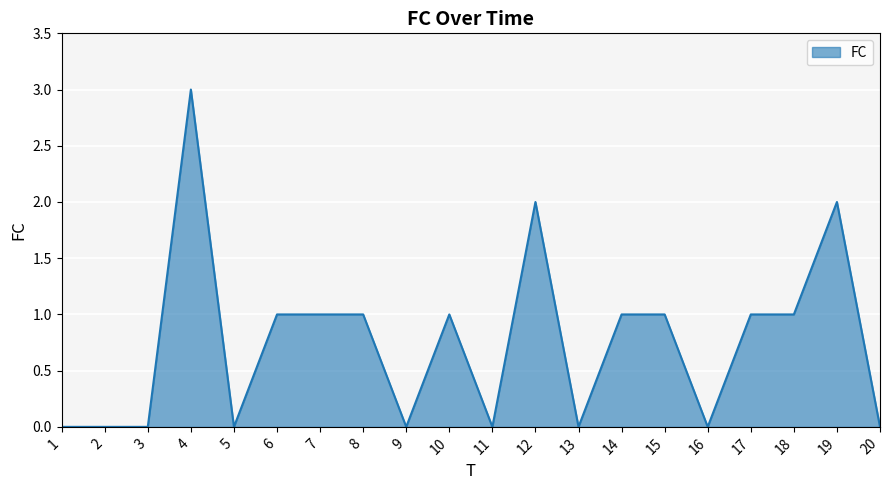

What is the change in value from 5 to 12?

+2